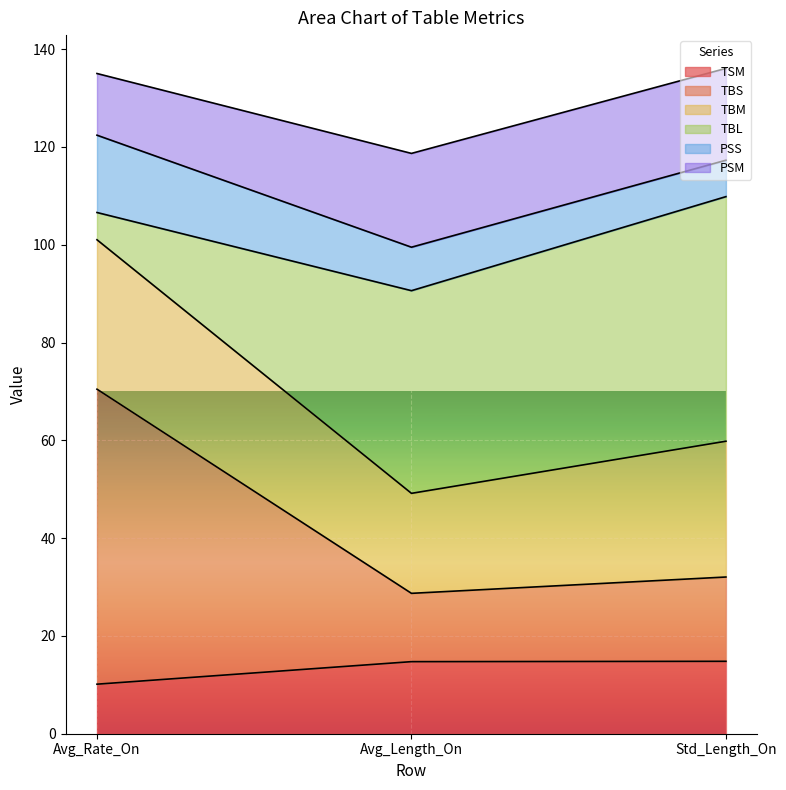

What value does the TSM series have at Std_Length_On?

14.8